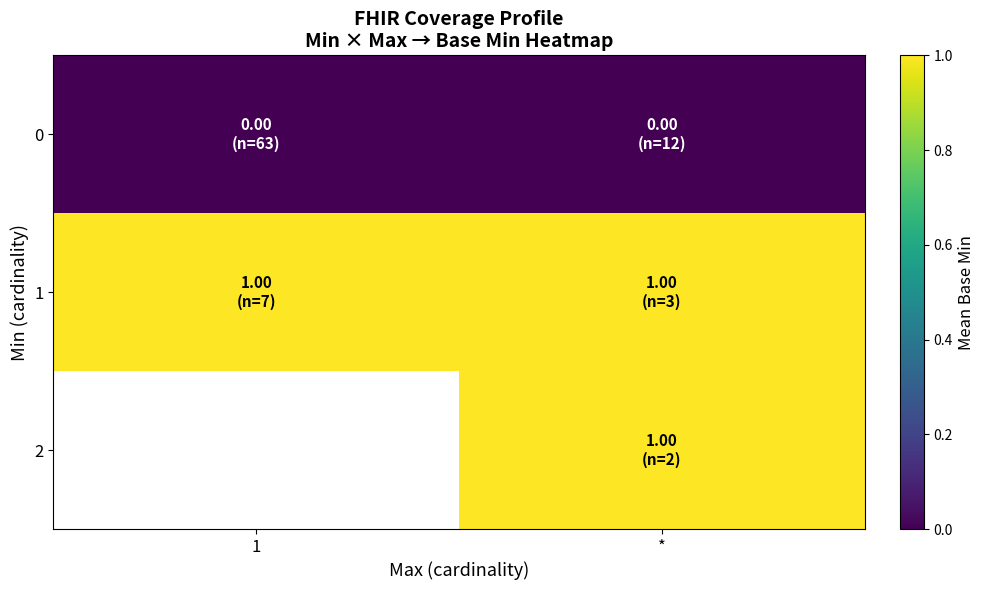

Which has a higher value, 1 or *?

1